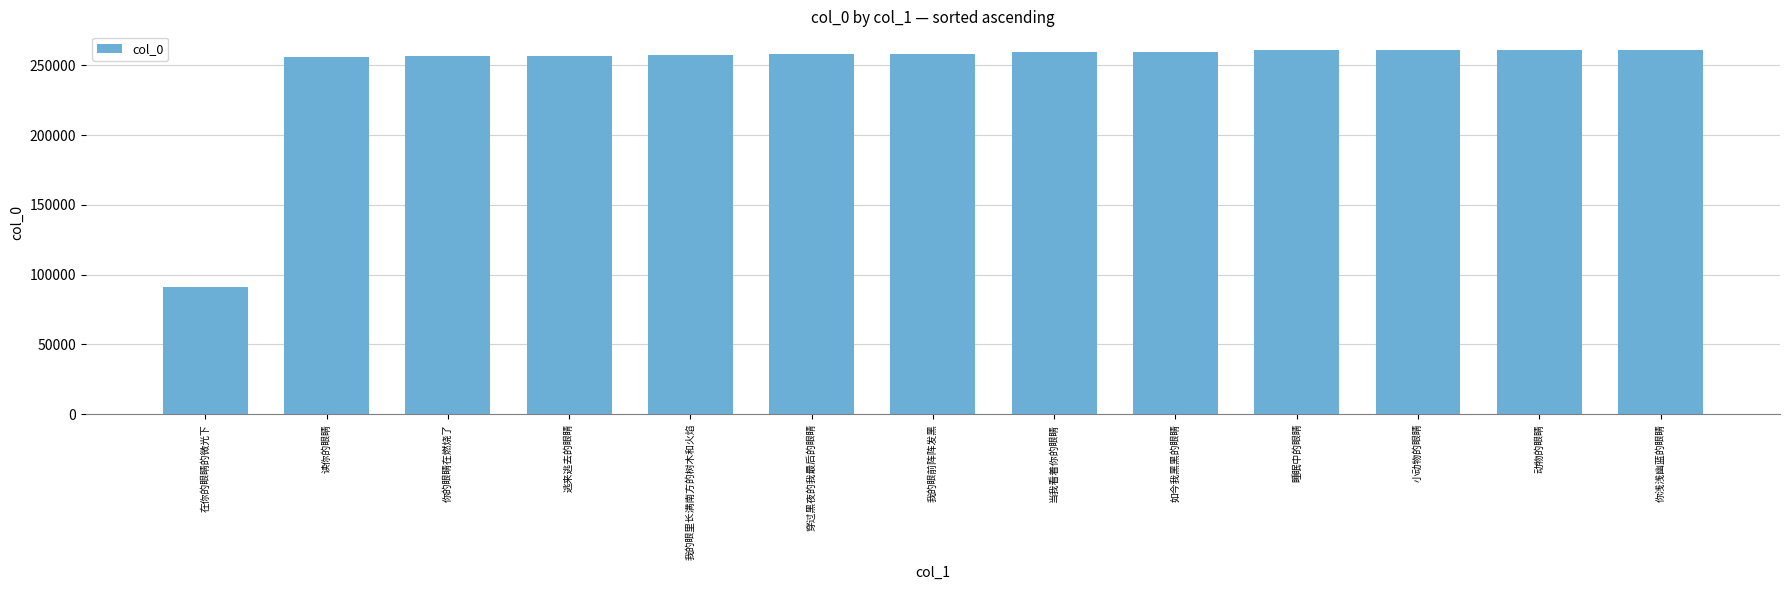

At which label is the value closest to 176376?

读你的眼睛